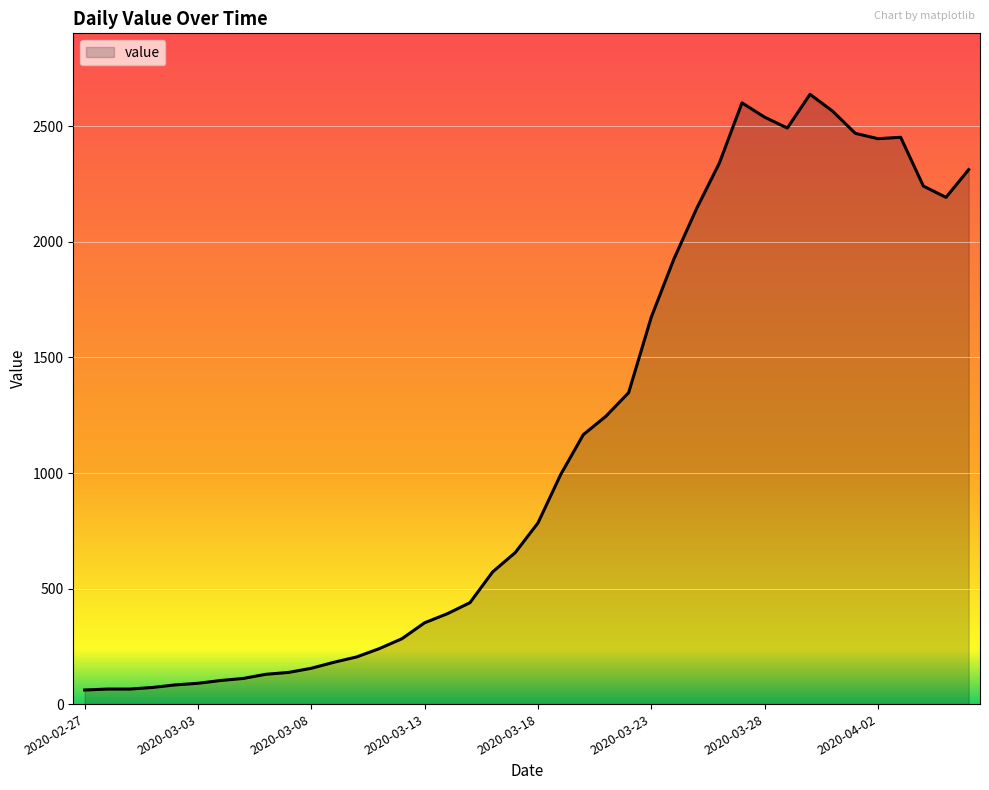

How many categories are shown in the chart?

40